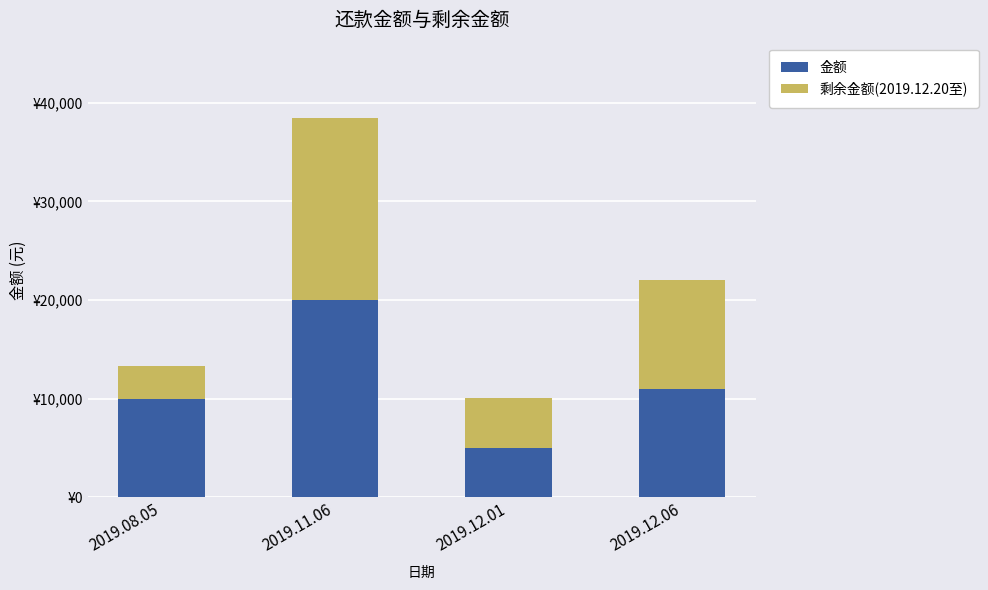

Is it true that 金额 equals 15393.1 at 2019.12.06?

False